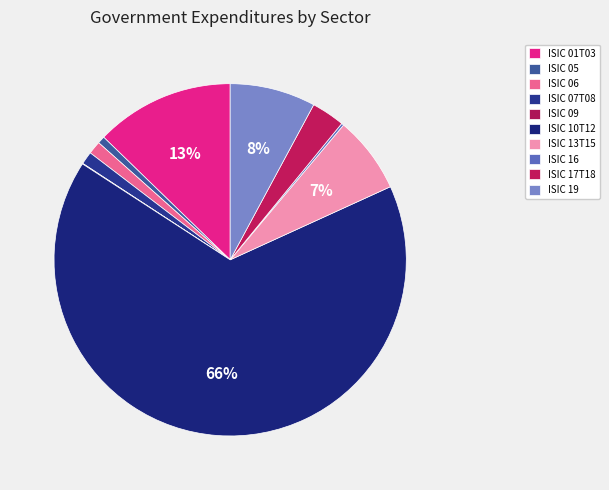

How many slices are in this pie chart?

10